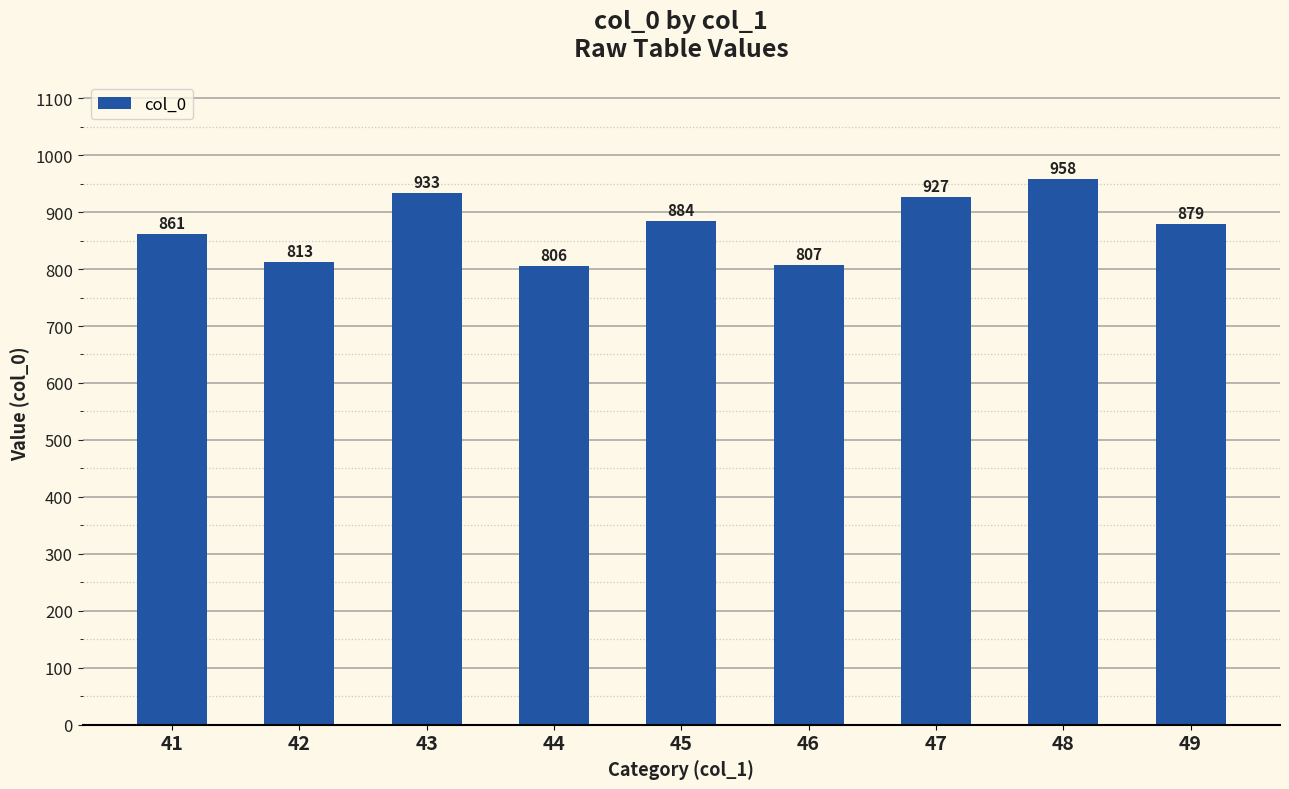

What is the difference between the maximum and second lowest values?

151